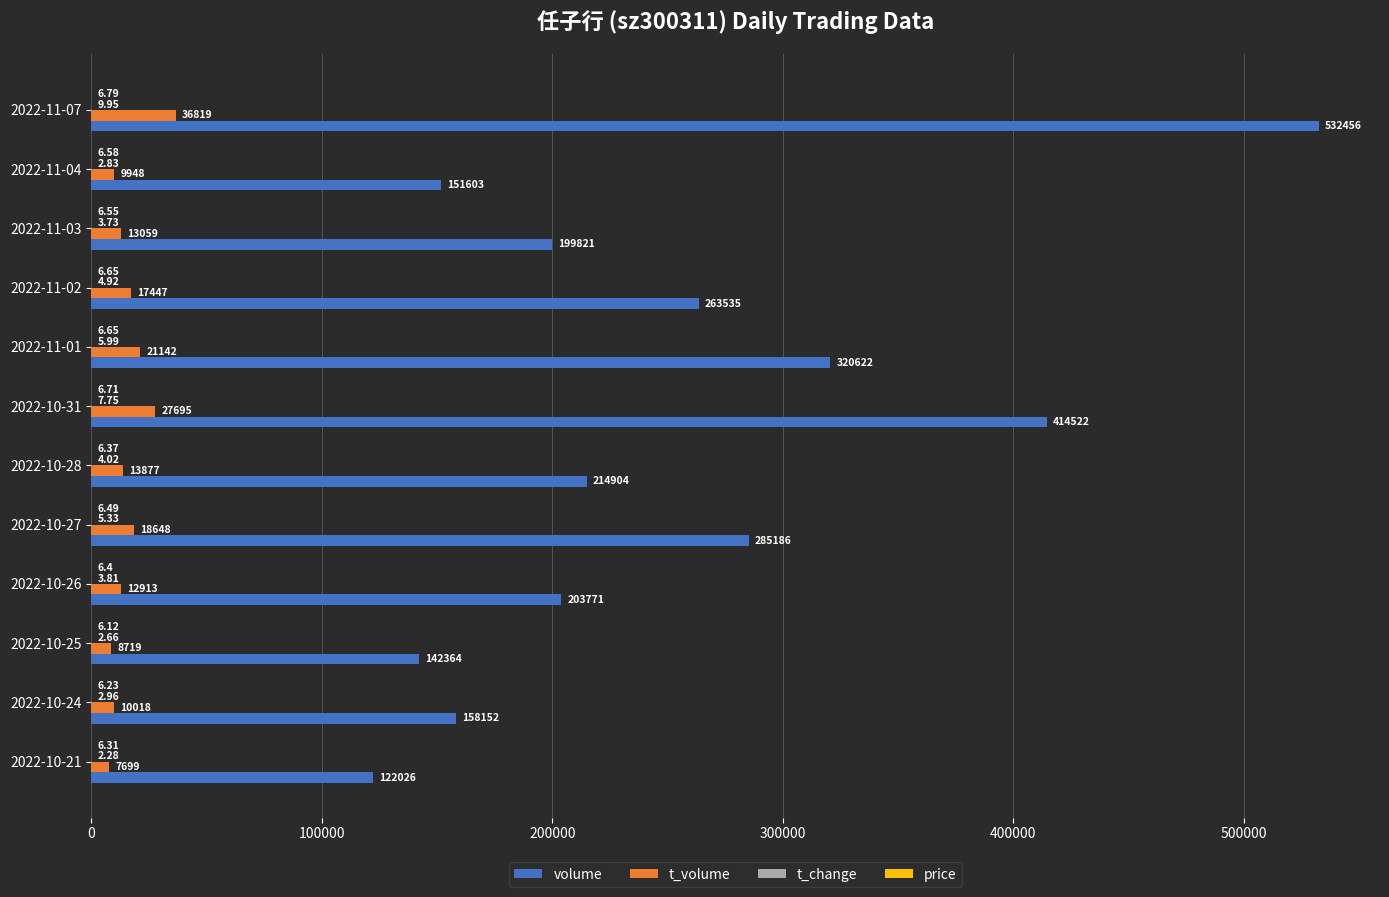

What is the sum of all volume values?

3008962.0